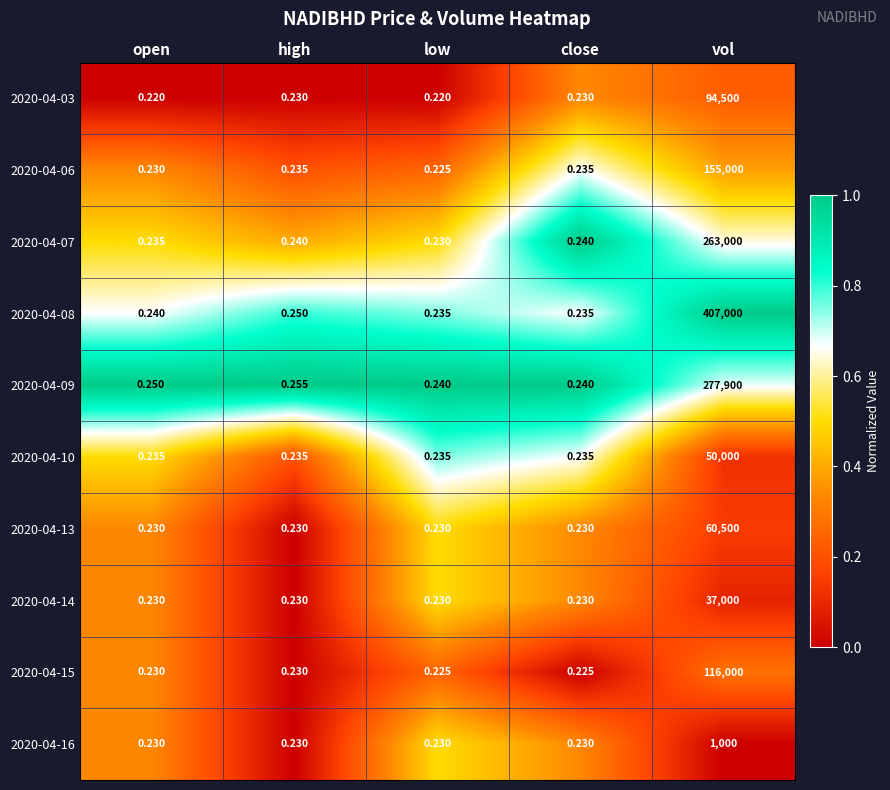

Is the value of 2020-04-08 at close greater than the value of 2020-04-06 at vol?

No